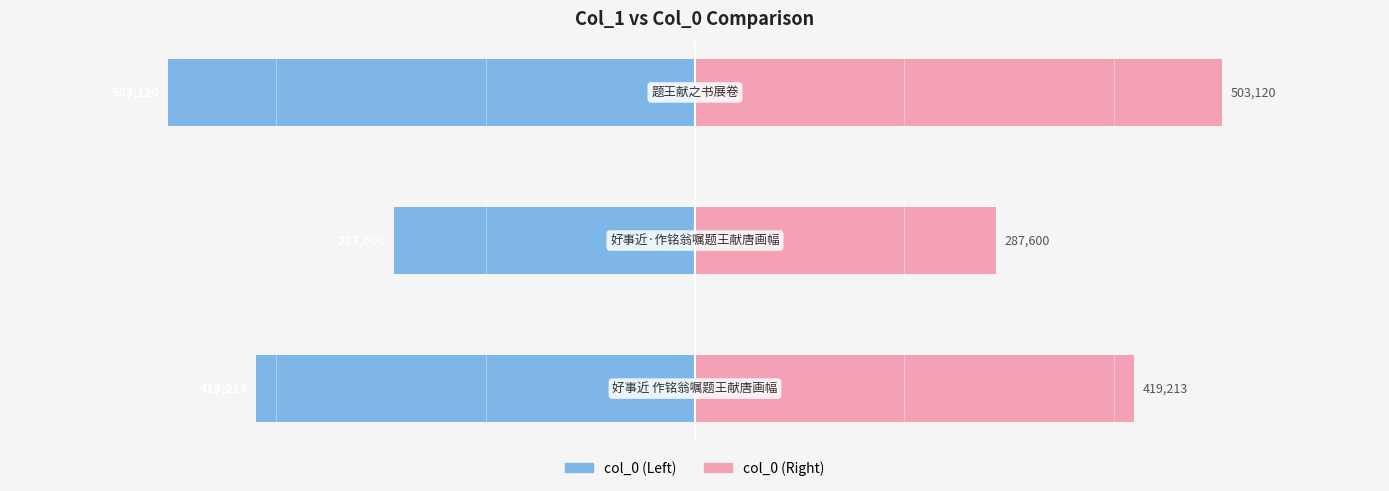

At how many categories does at least one series exceed -383177?

3